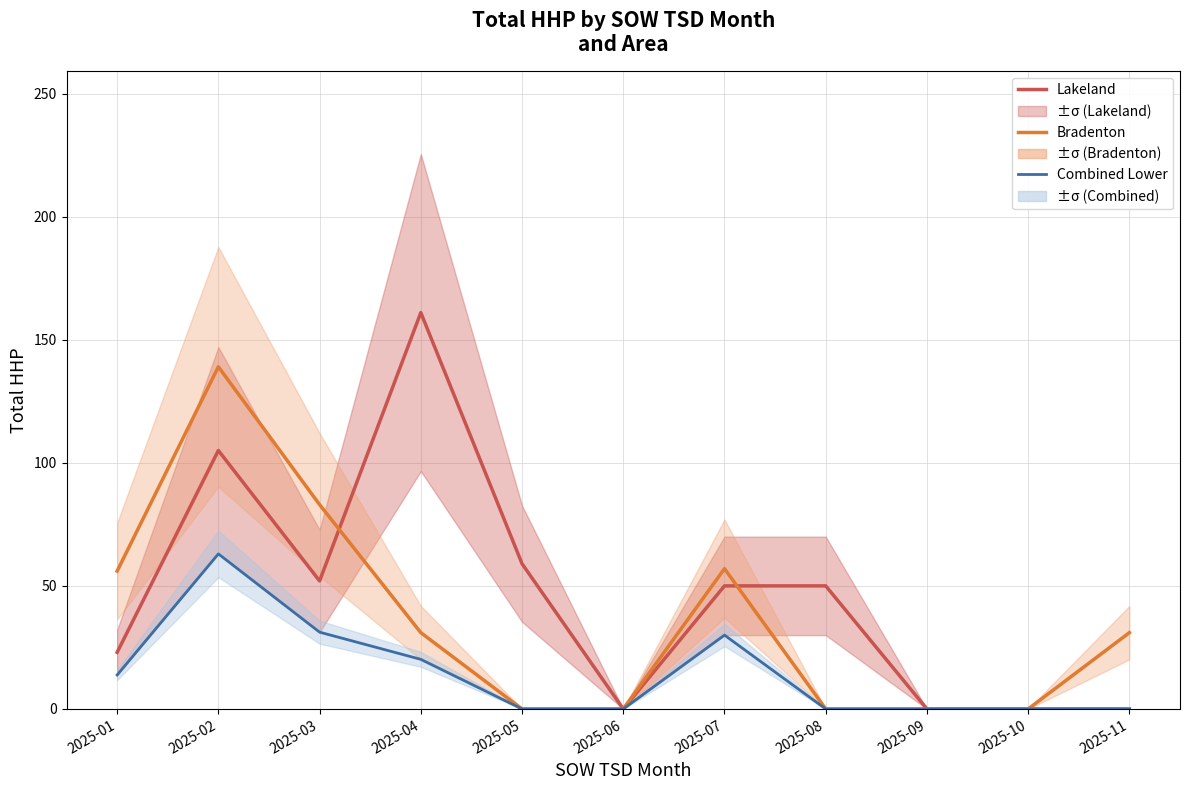

How many positive values does the Bradenton series have?

6